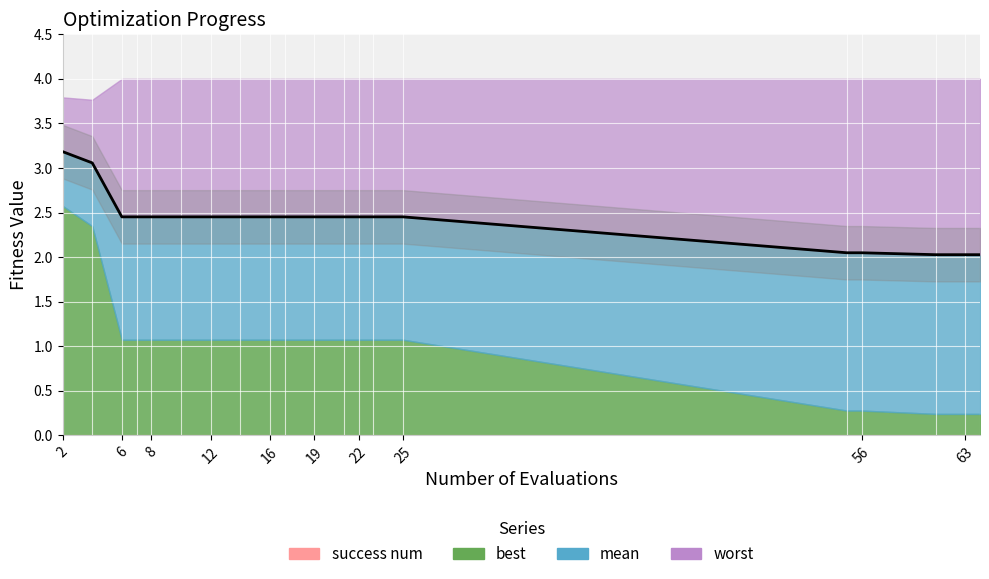

Is the value of worst at 14 greater than the value of best at 64?

Yes